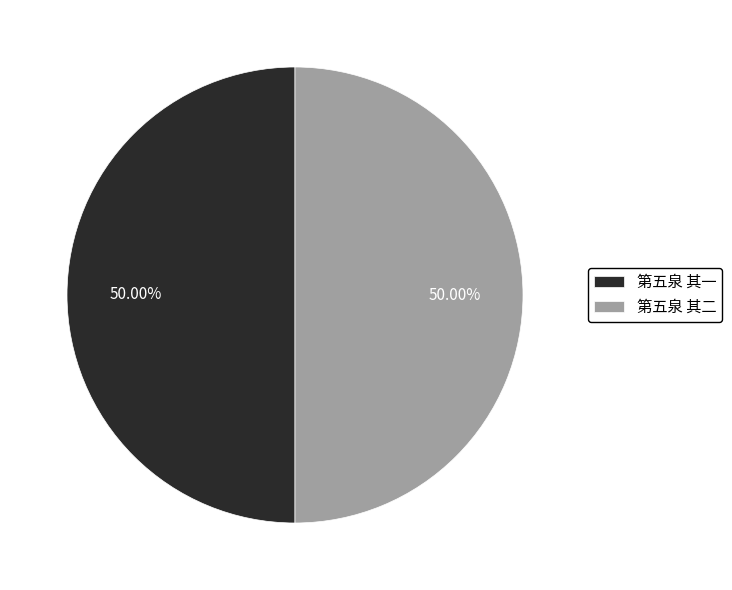

To the nearest percent, what portion does 第五泉 其二 represent?

50%